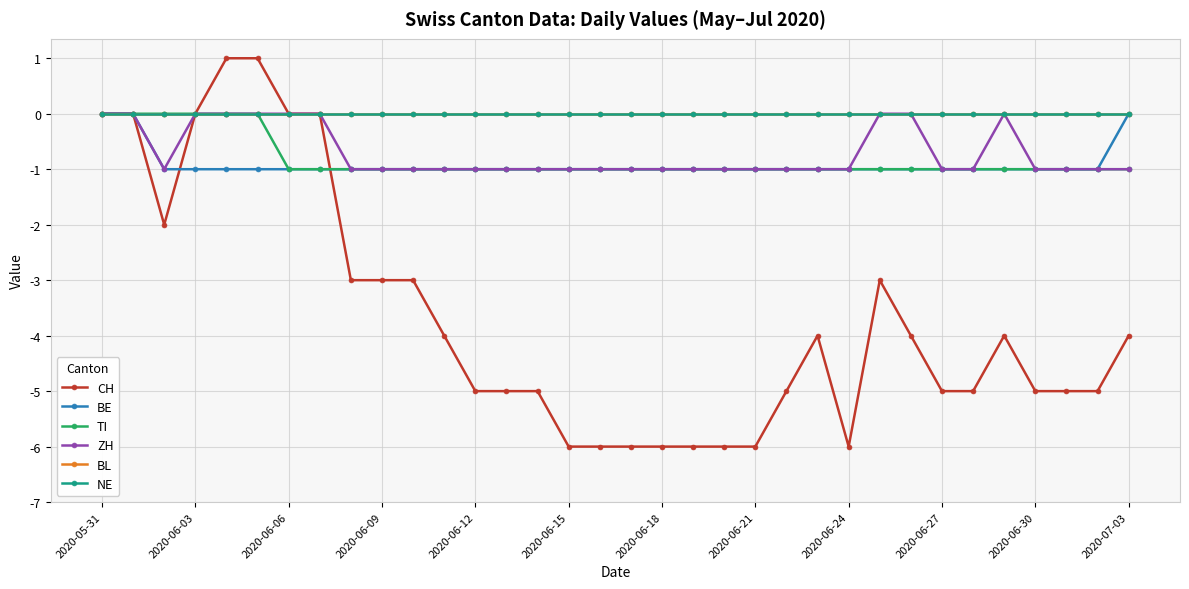

True or false: ZH and BL intersect in this chart.

False